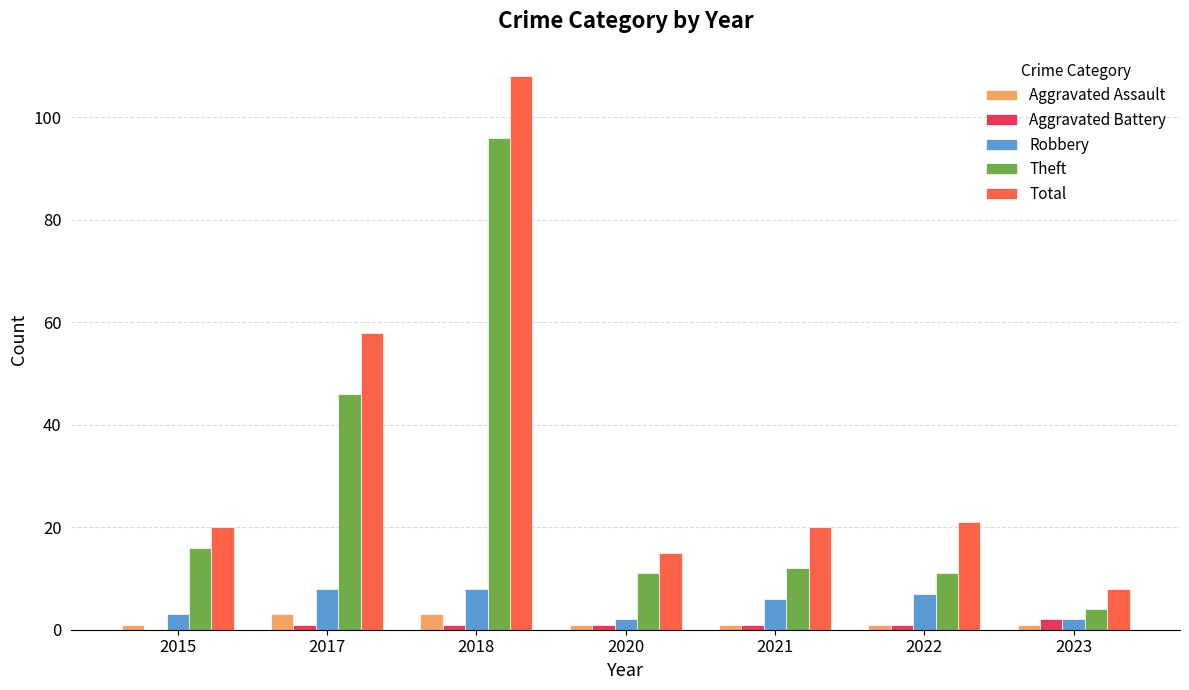

Is it true that Aggravated Assault equals 1 at 2020?

True